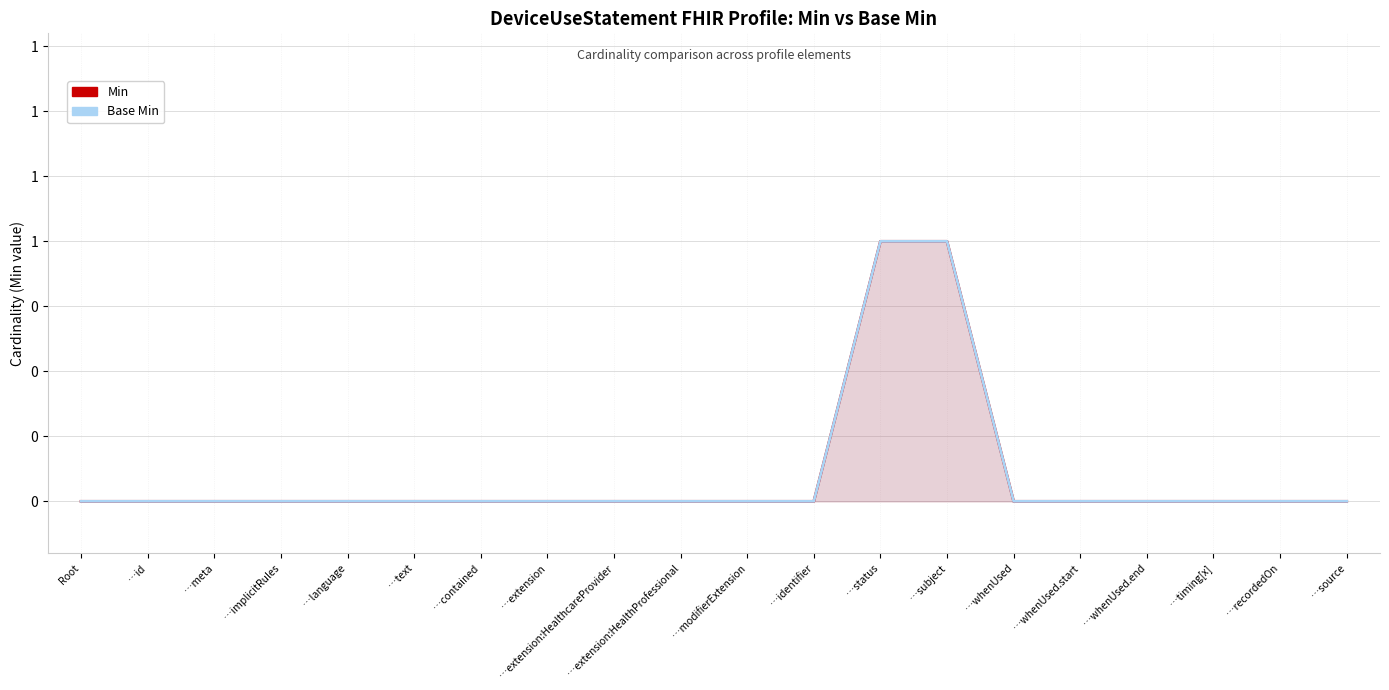

What is the difference between the second highest and second lowest values in the Min series?

1